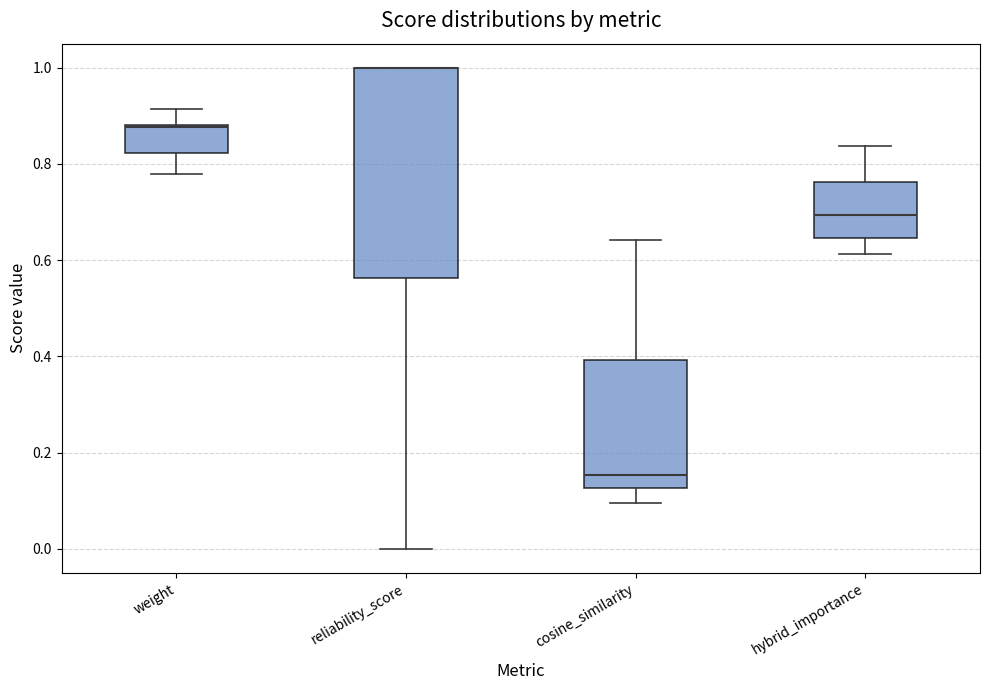

Comparing the boxes themselves (not the whiskers), which one is the tallest?

reliability_score